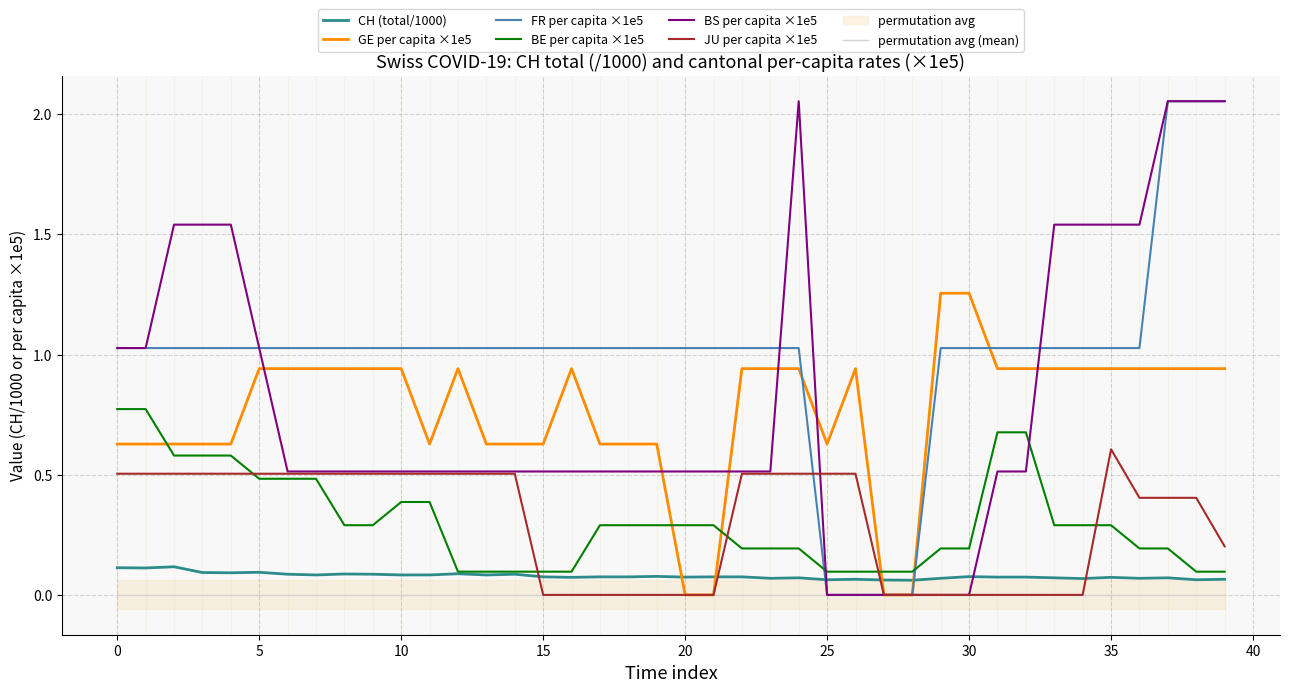

Which category has the highest value in the BS_pc series?

24